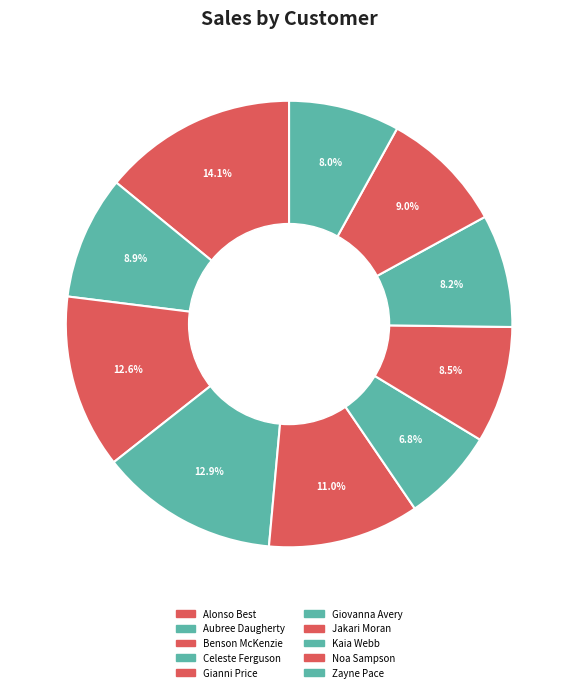

What is the change in value from Alonso Best to Giovanna Avery?

-175.8